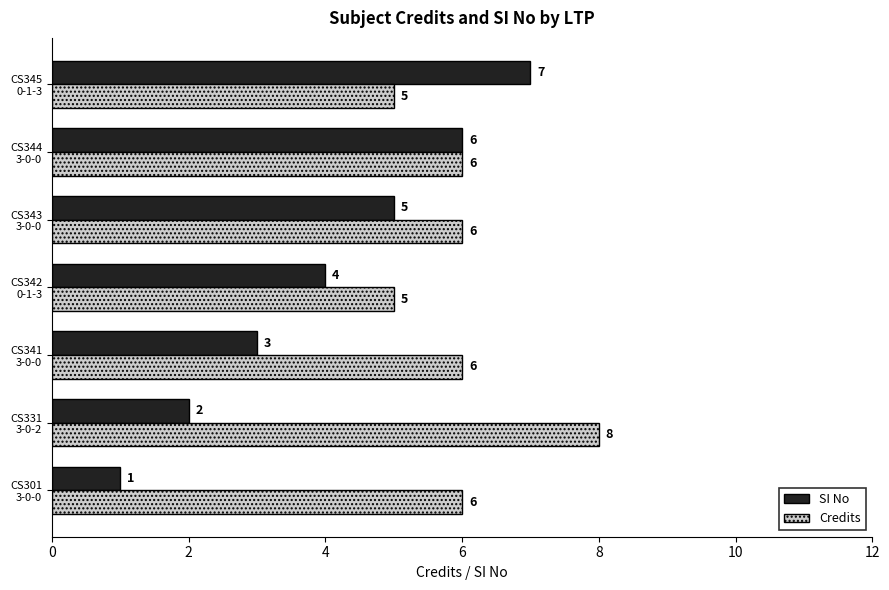

What is the difference between the maximum and minimum values in the Credits series?

3